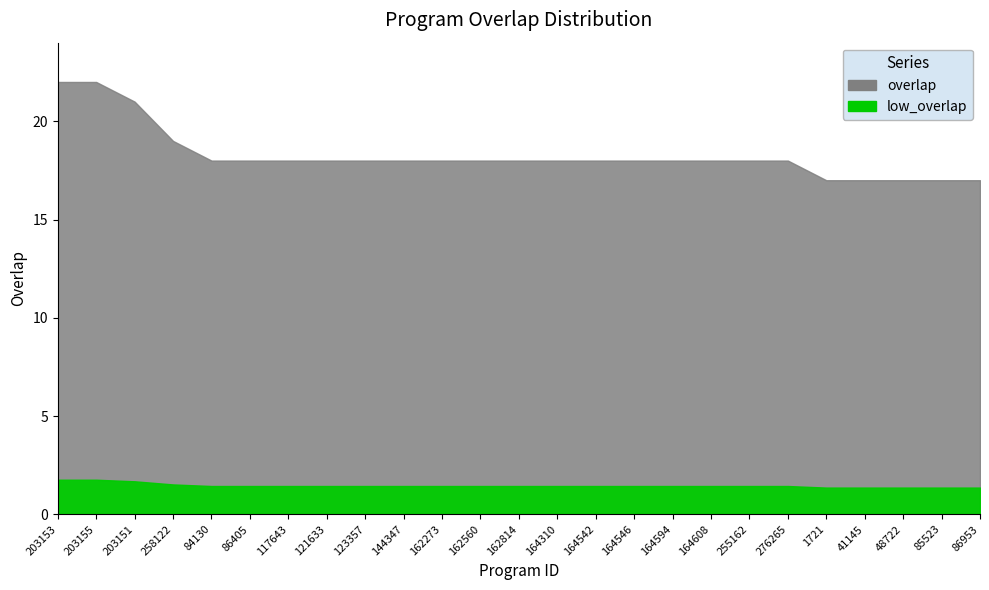

The value at 117643 is 18. True or false?

True